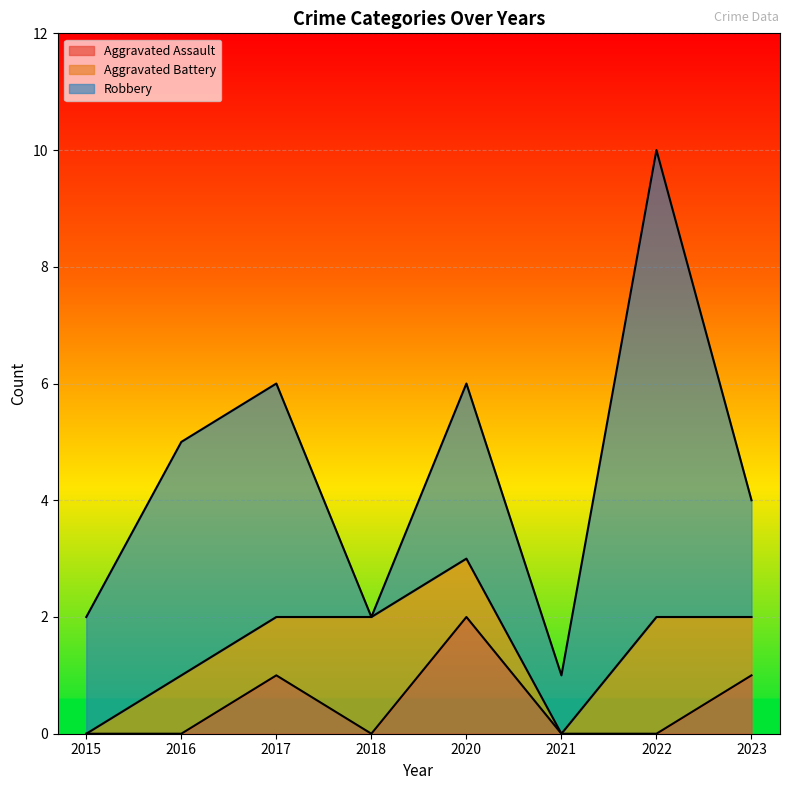

What value does the Robbery series have at 2017?

4